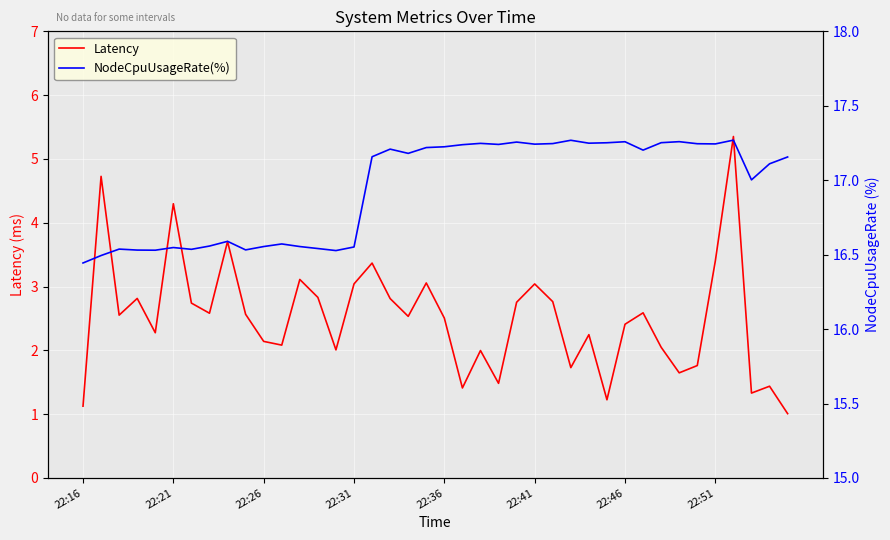

In NodeCpuUsageRate(%), how many points are lower than both neighbors (excluding endpoints)?

11